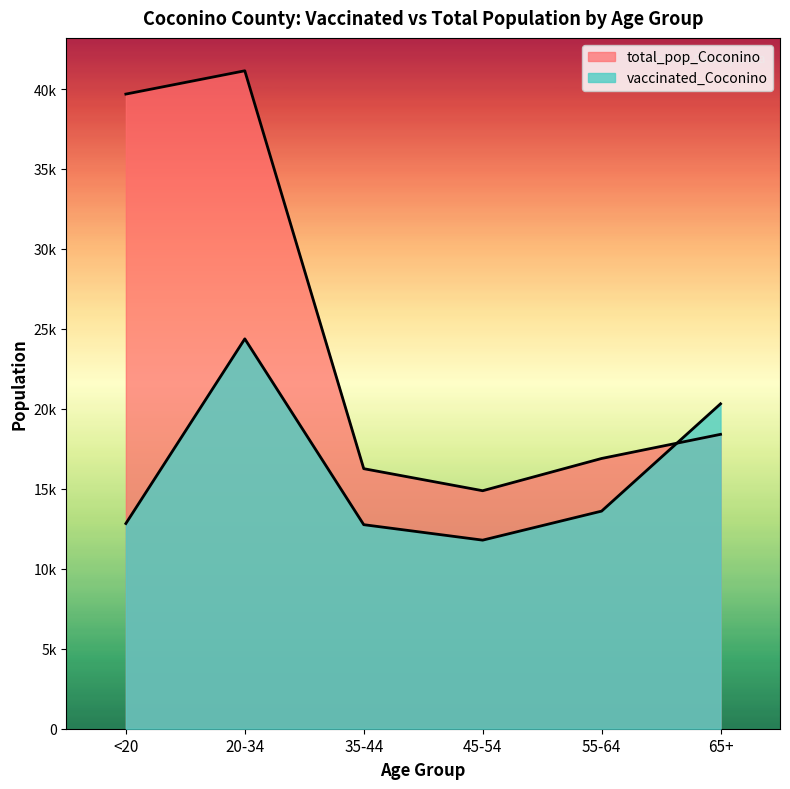

What is the total value across all series at 65+?

38725